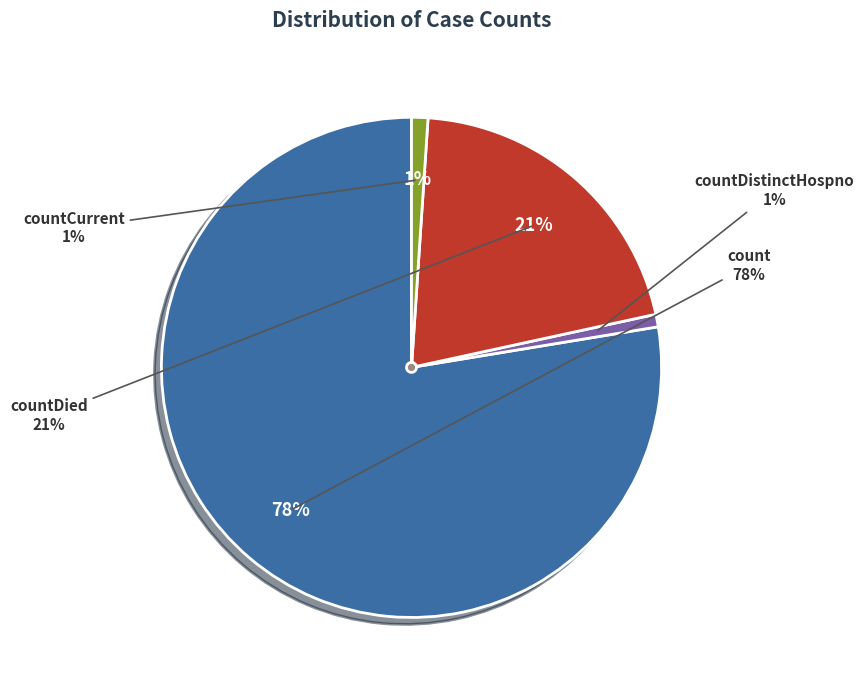

What is the largest slice in the pie chart?

count